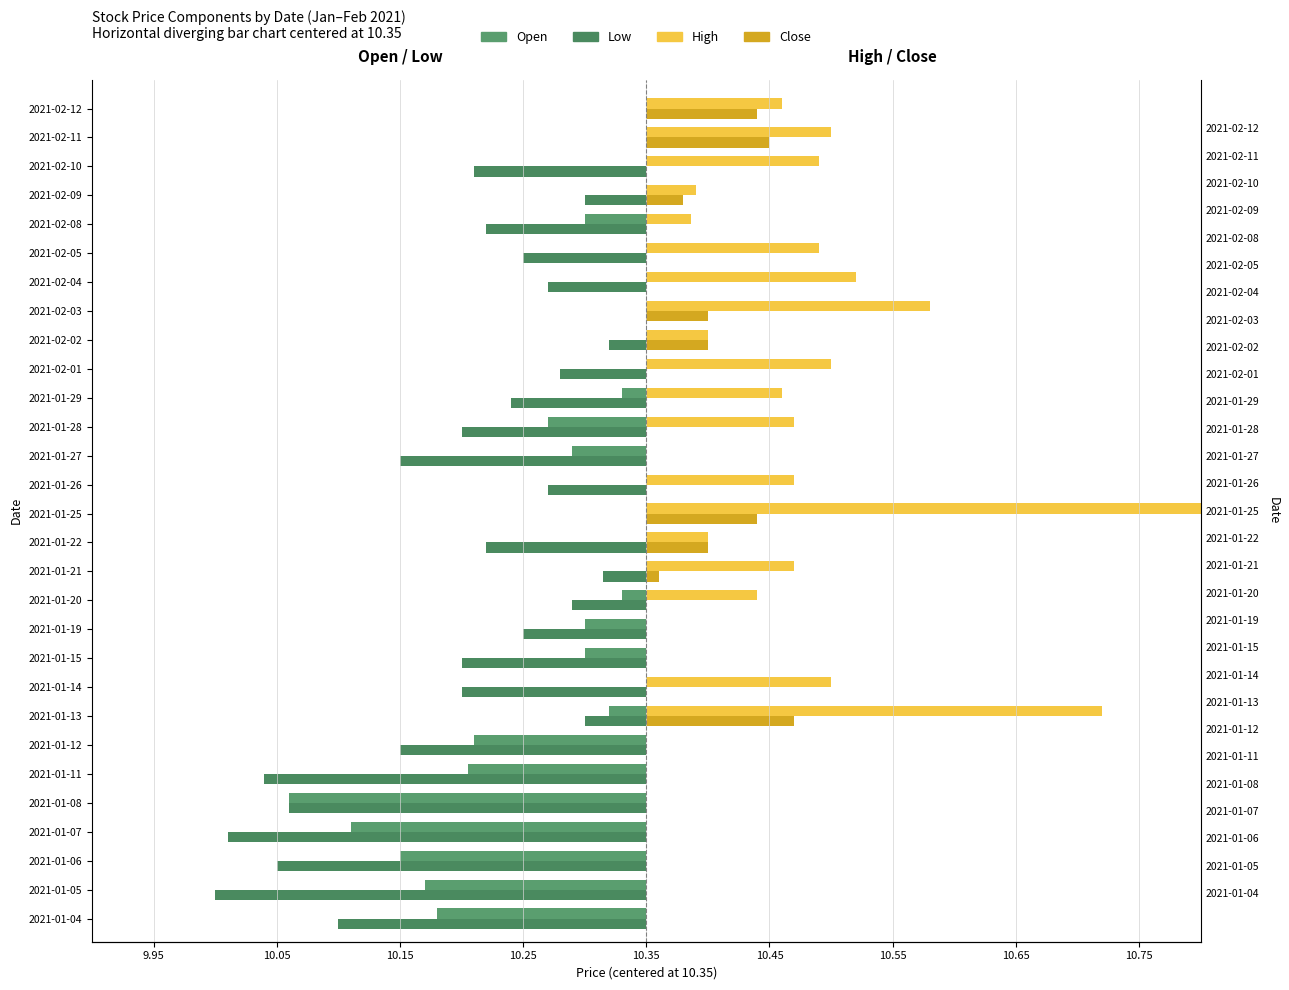

Which has a higher value, 2021-01-29 or 2021-01-26?

2021-01-26